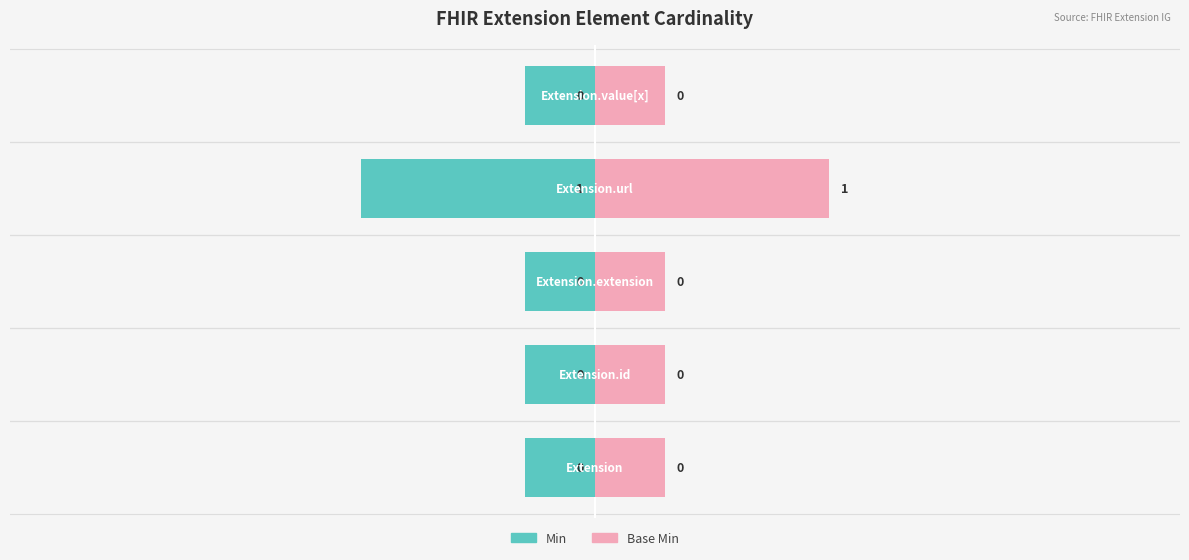

What is the average value of the Min series?

-0.4